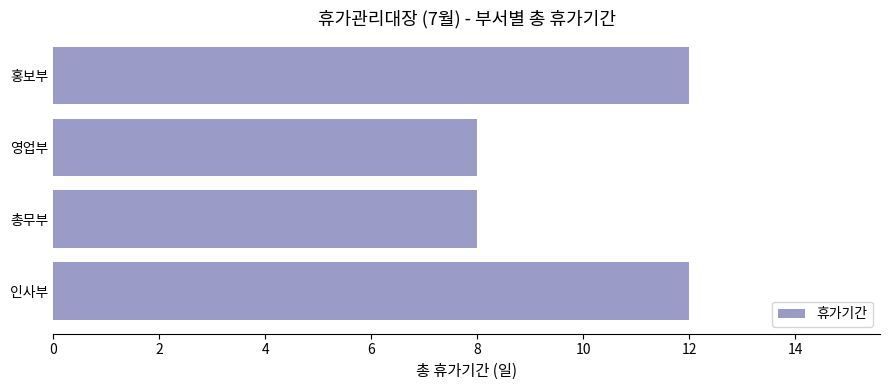

Count the values in the range 8 to 12.

4